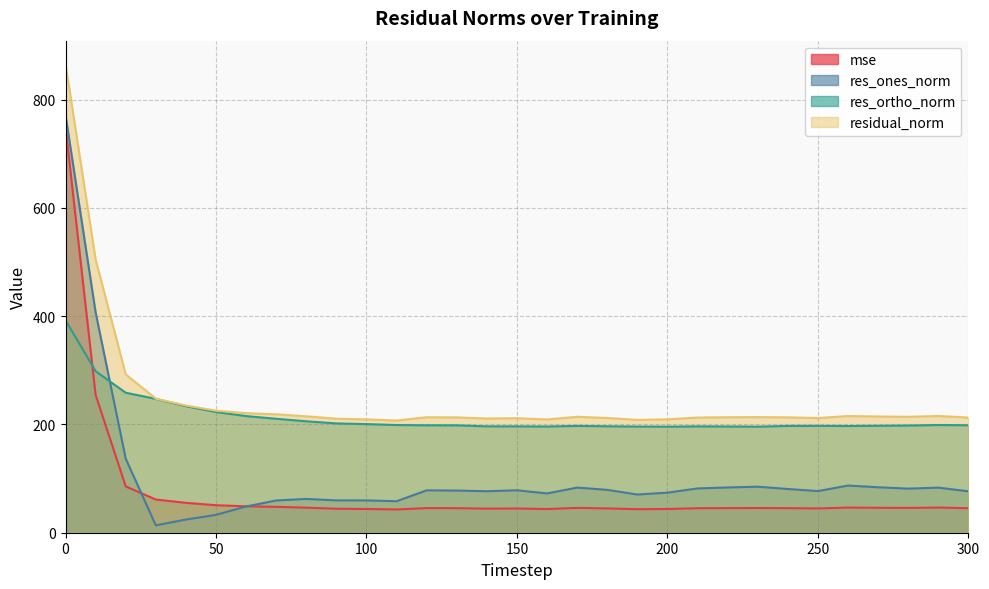

The value of mse at 60 is 81.0. True or false?

False